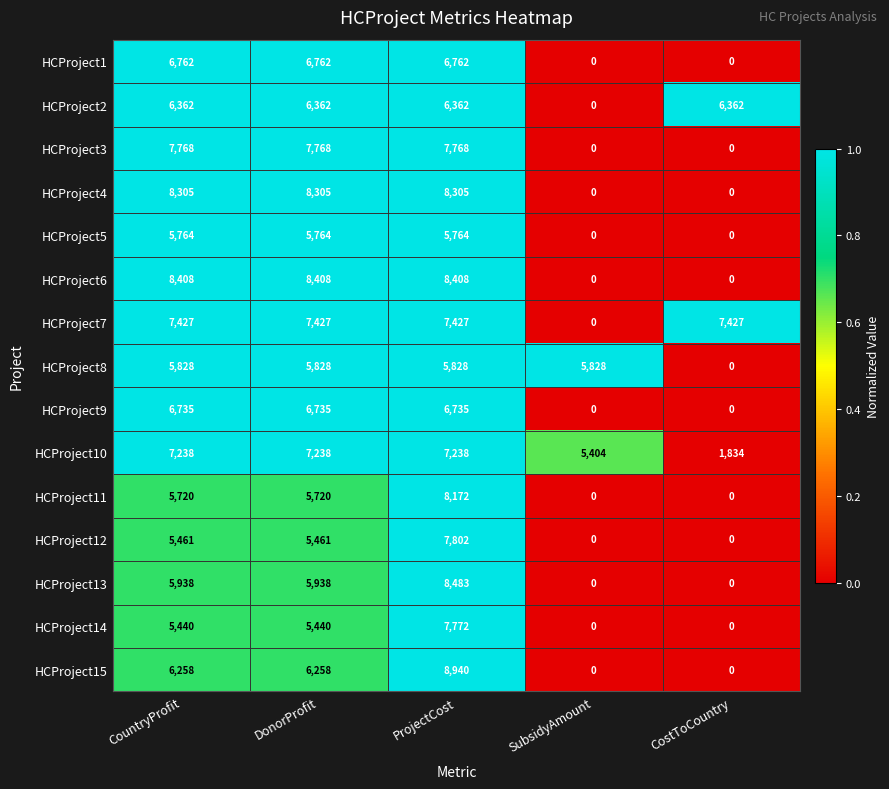

Which series has the largest range (max minus min)?

HCProject15